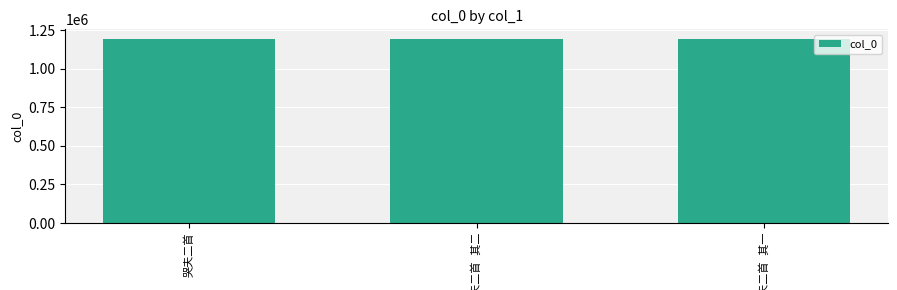

What is the value of the 1st bar from the left?

1195500